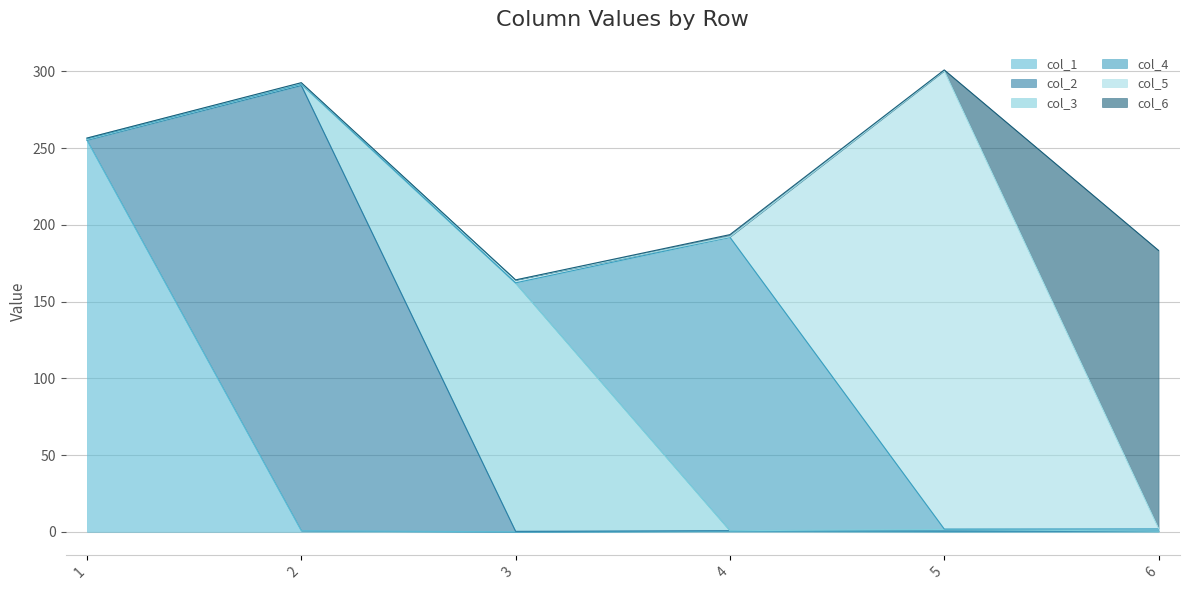

Which has a higher value, 5 or 2?

2